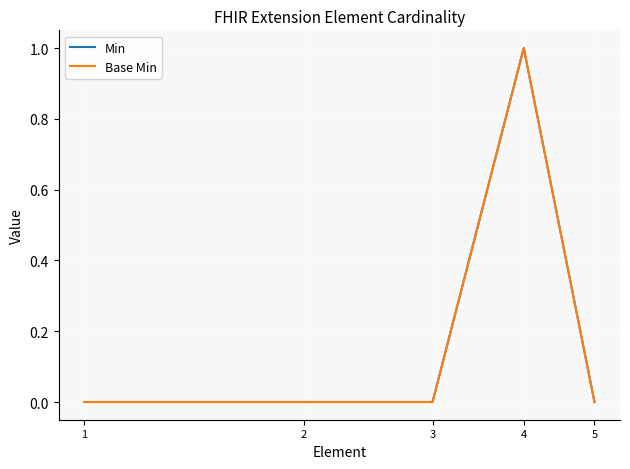

Is this an area chart (filled region under the line)?

No